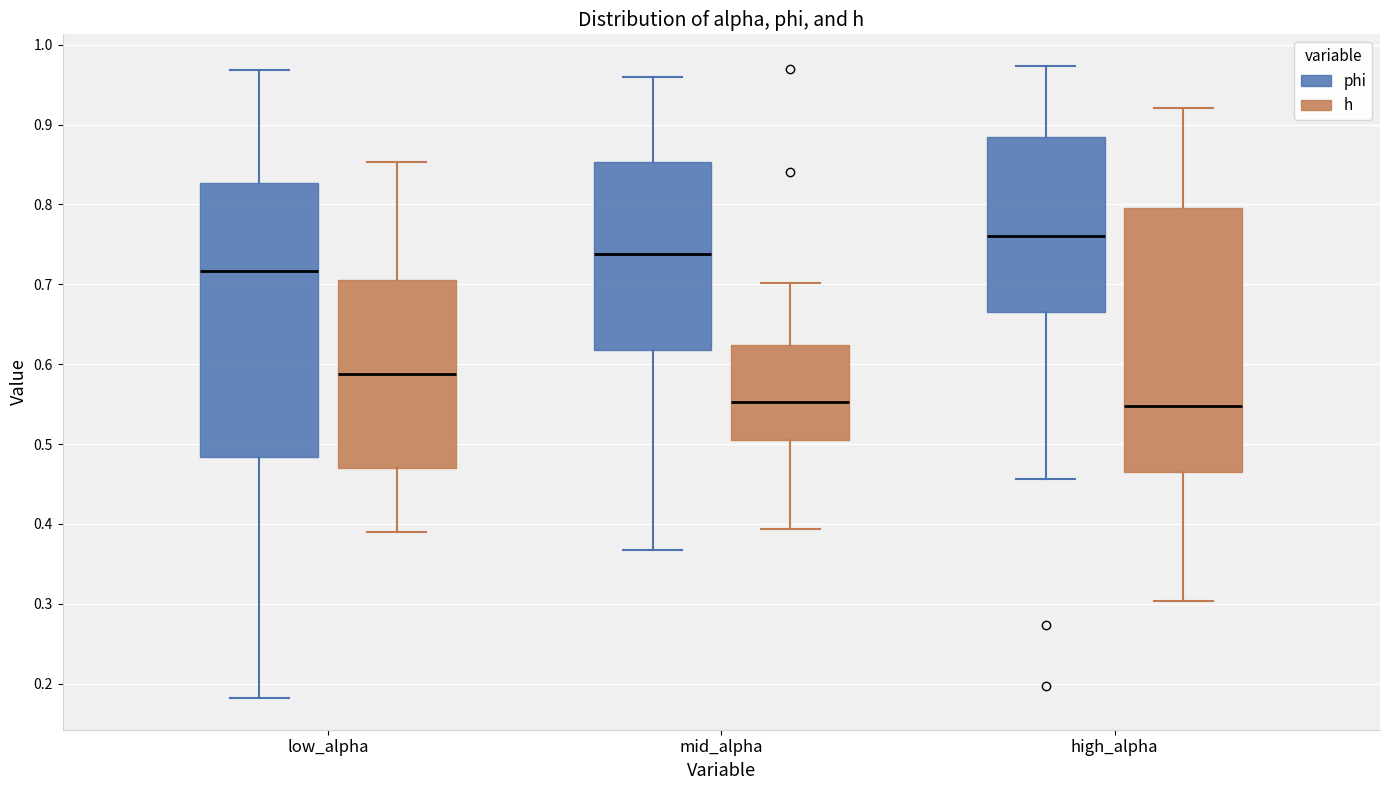

Comparing the boxes themselves (not the whiskers), which one is the tallest?

low_alpha (phi)